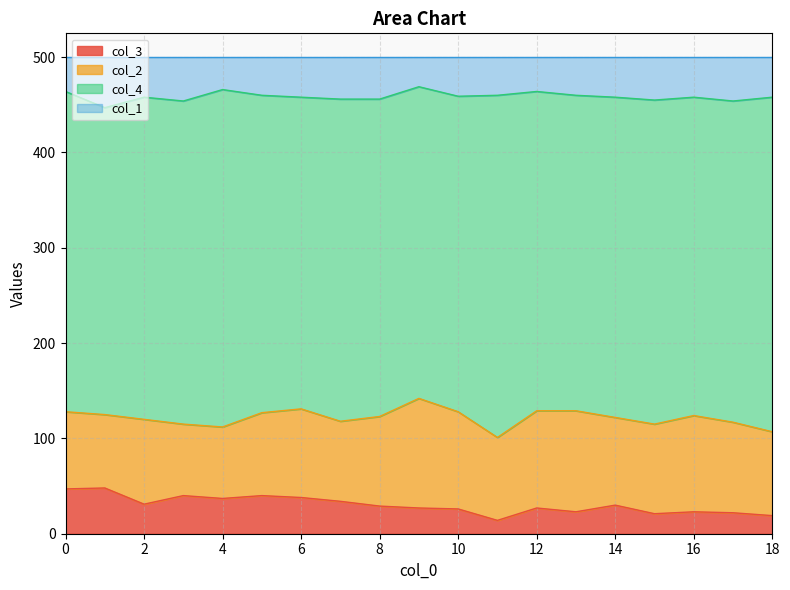

At how many categories does at least one series exceed 204?

19